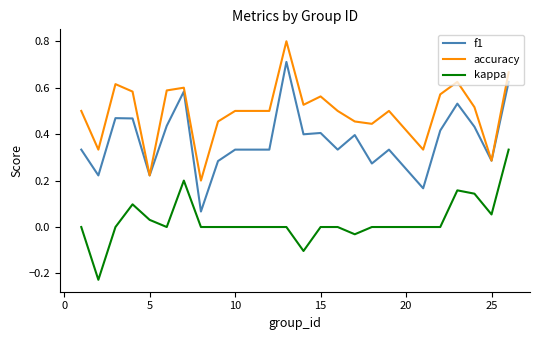

True or false: kappa and f1 cross at least once.

False